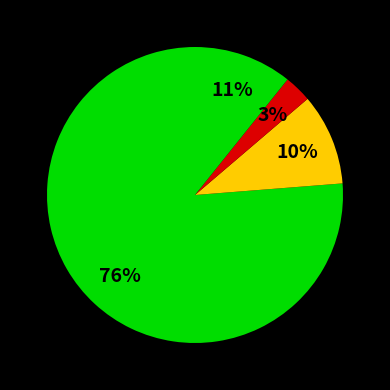

How many segments does this pie chart have?

4